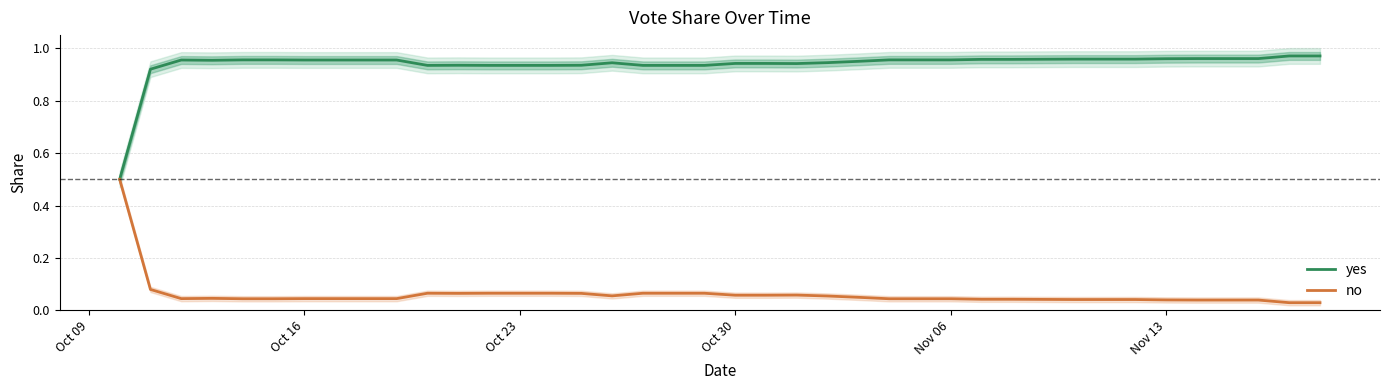

What are all the series names shown in the legend?

yes, no